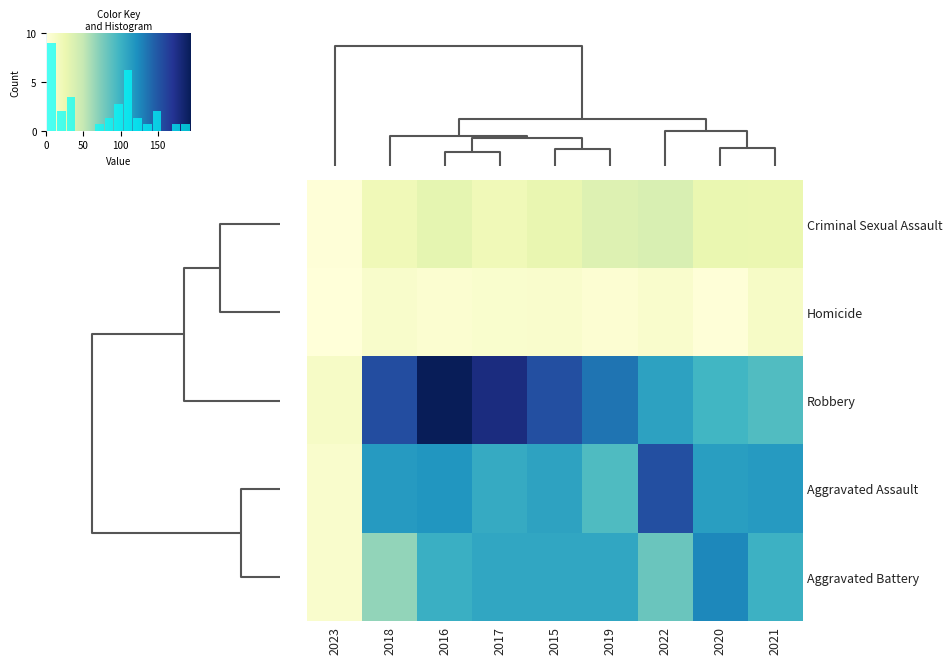

What is the spread (max minus min) of values at 2019?

130